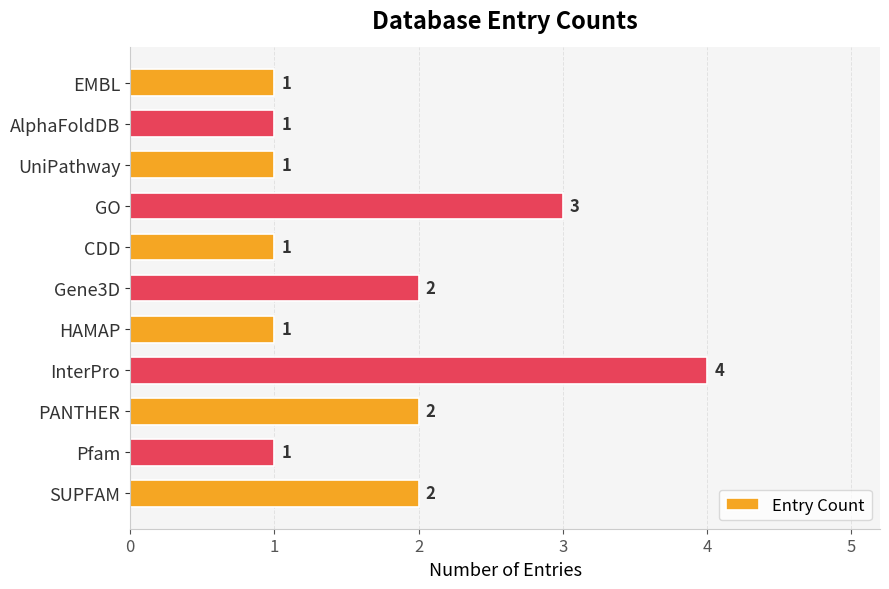

Between GO and UniPathway, which is larger?

GO